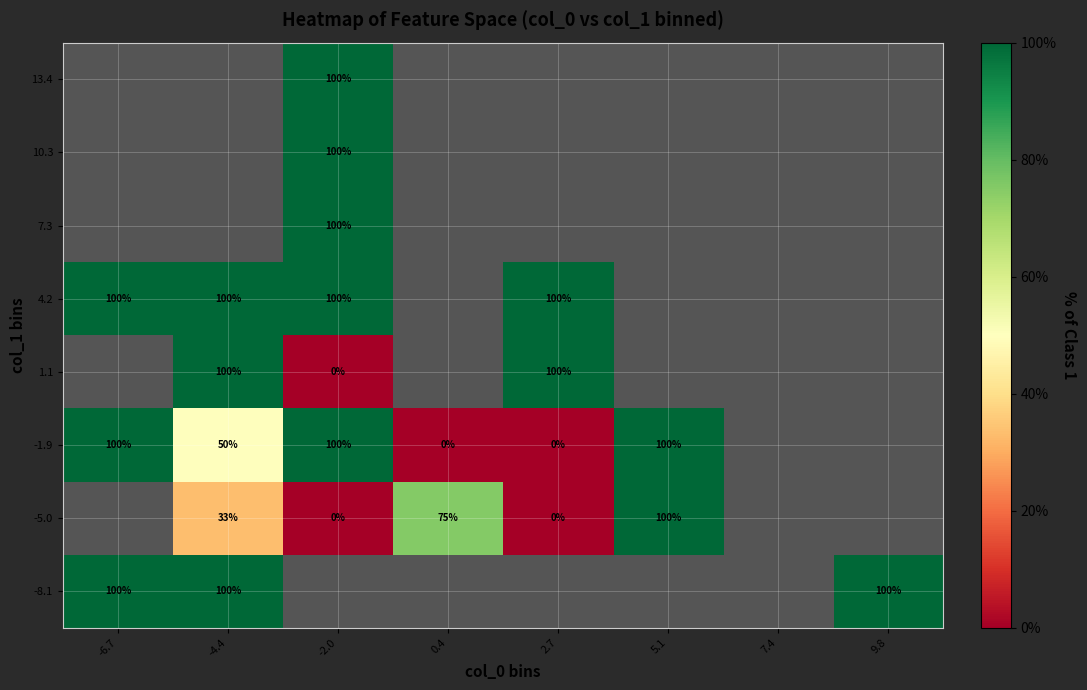

Which has a higher value, -2.0 or -4.4?

-4.4